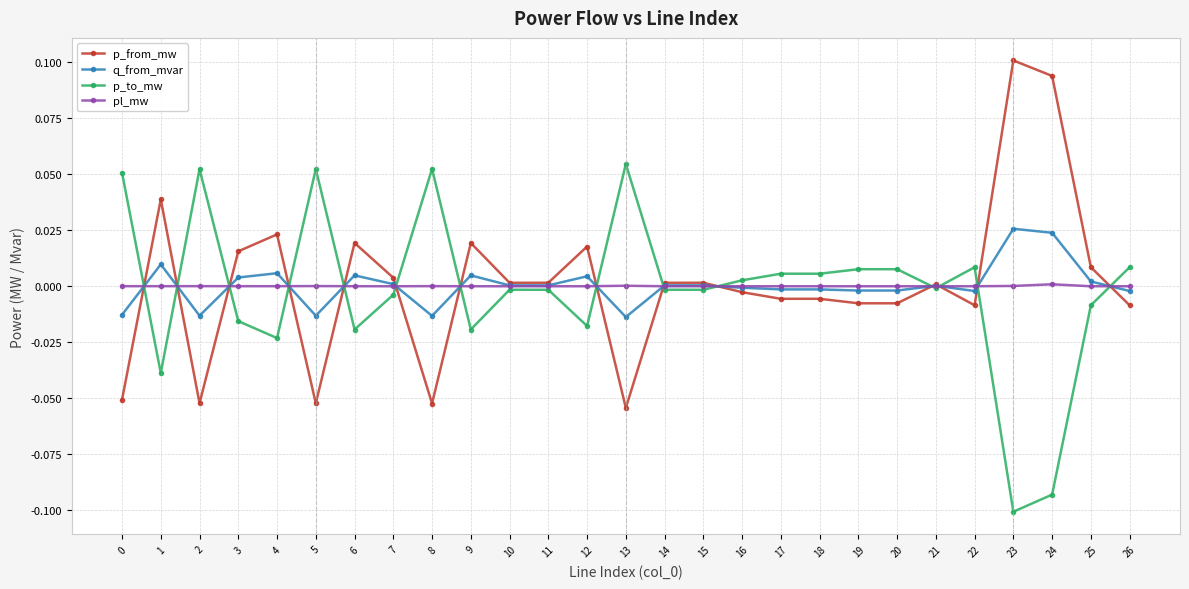

True or false: p_to_mw has a value of 0.0 at 19.

True